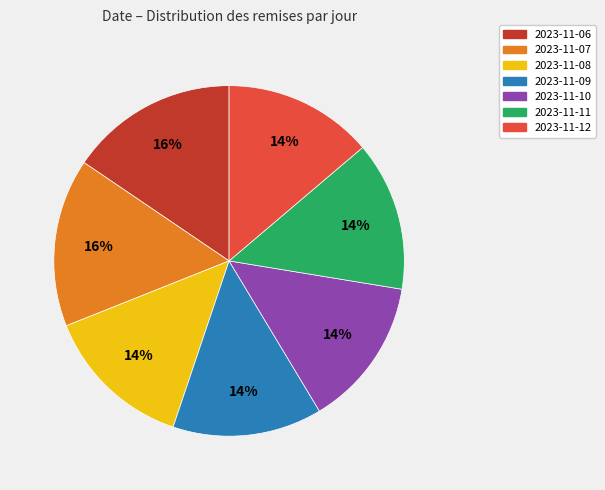

What percentage is the 2023-11-12 slice, to the nearest percent?

14%